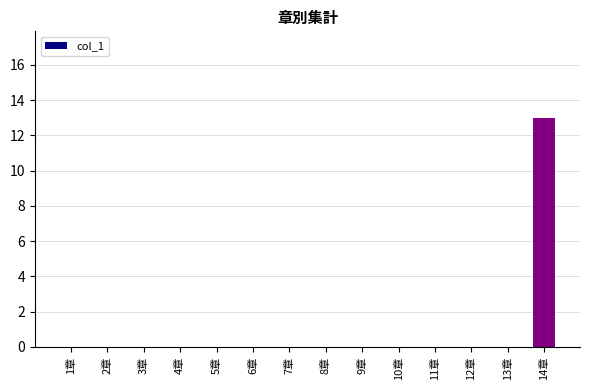

True or false: the data shows 0 at 3章.

True